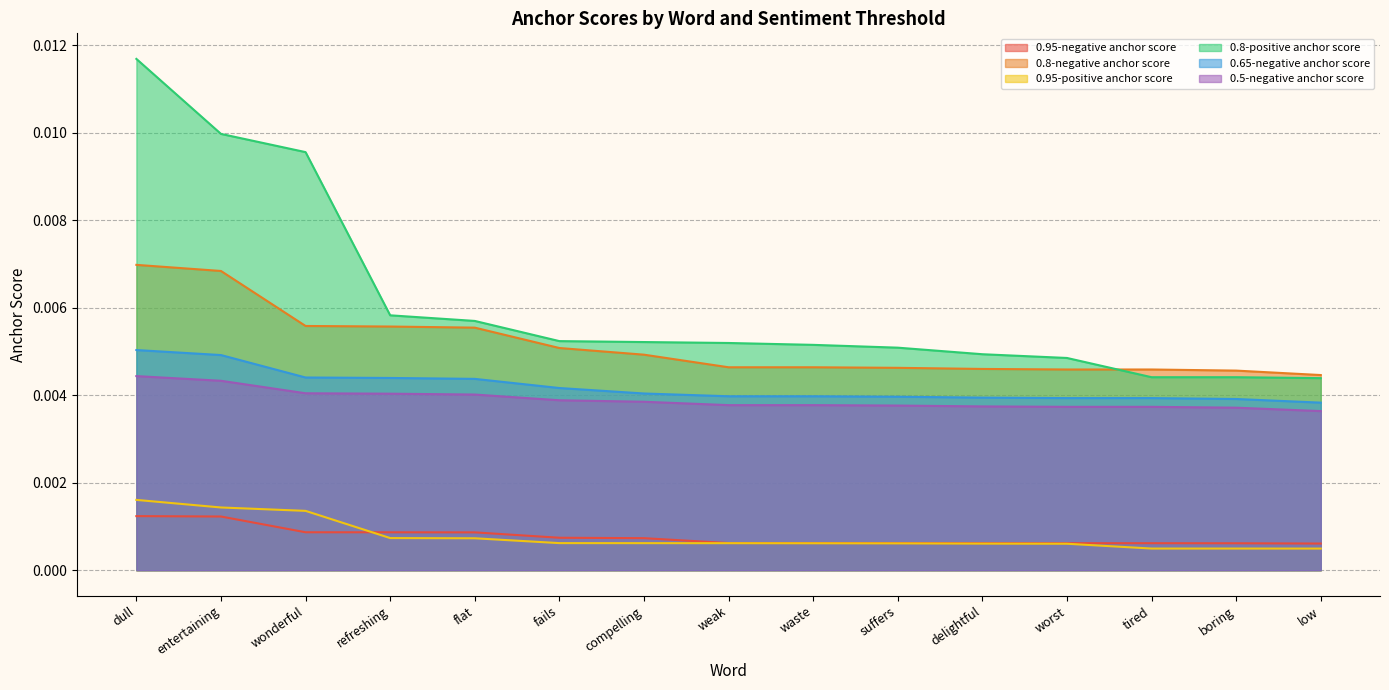

Is the value of 0.8-negative anchor score at flat greater than the value of 0.95-positive anchor score at fails?

Yes